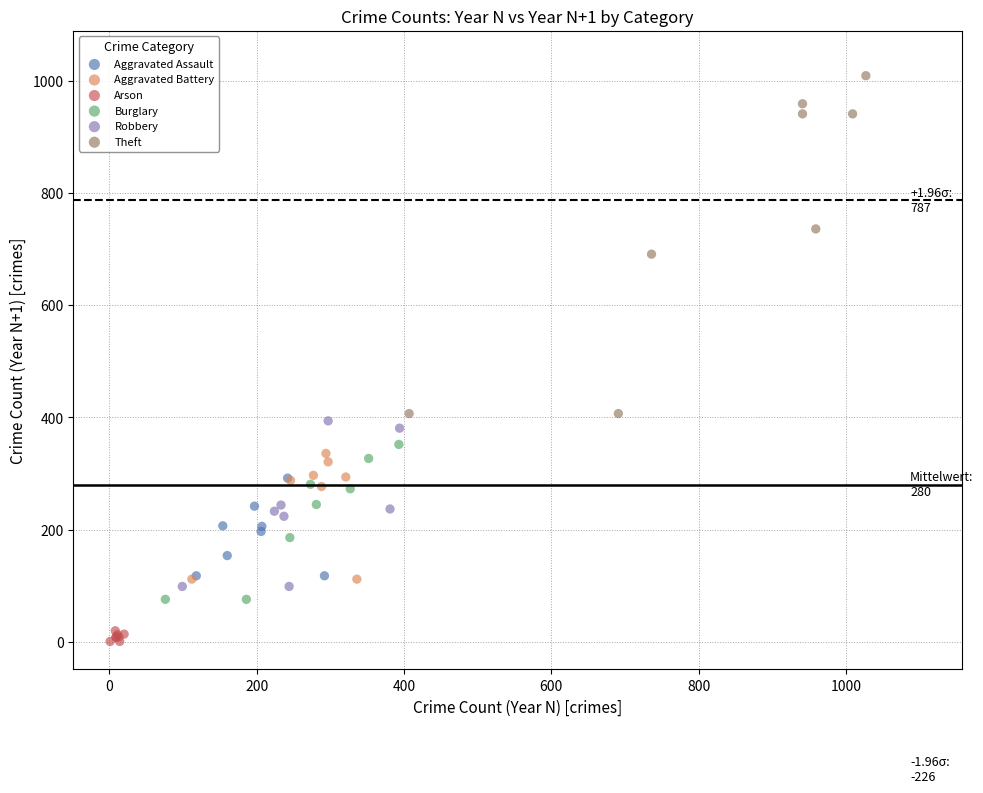

Which series has the widest spread of Y values?

Theft